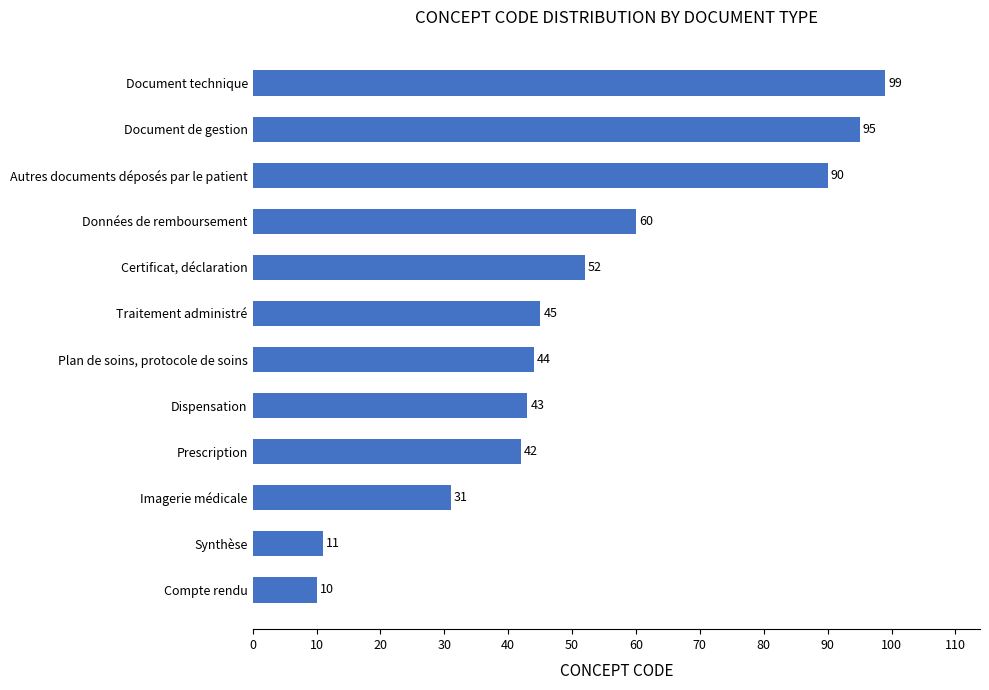

Does the chart contain stacked bars?

No